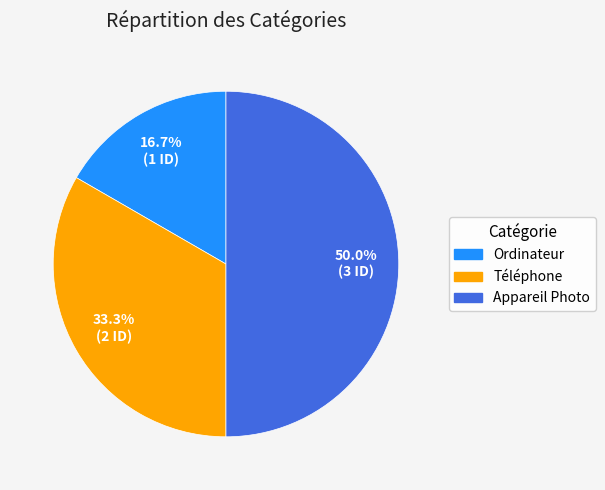

True or false: Téléphone accounts for 33% of the total.

True